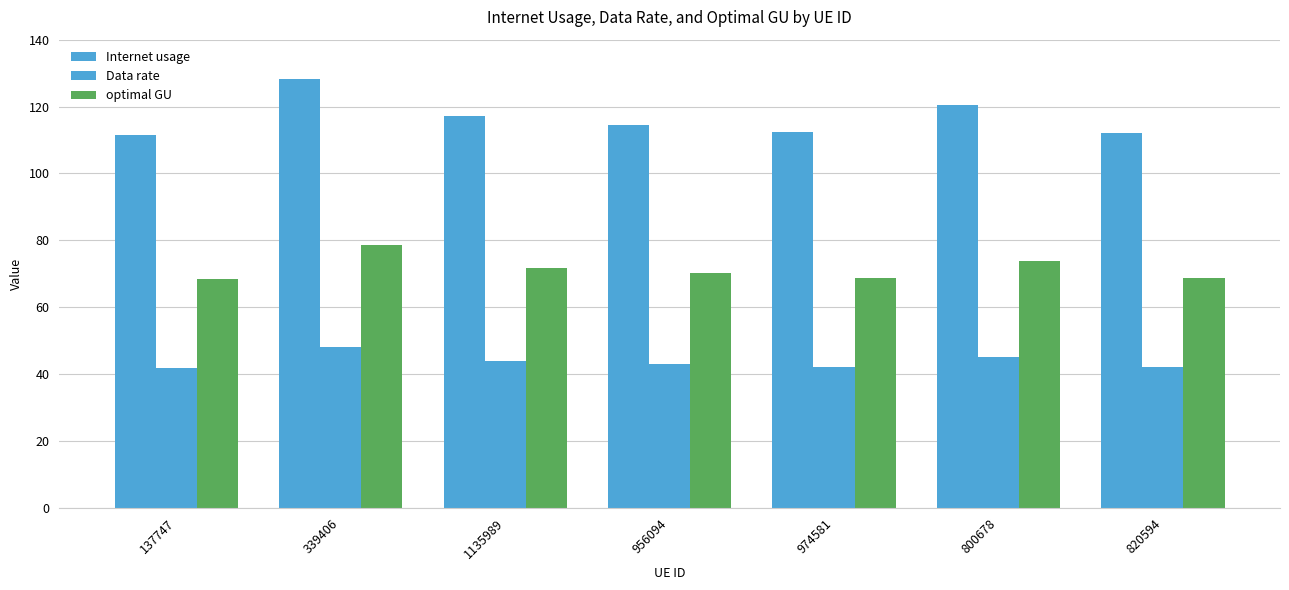

Which series has the largest range (max minus min)?

Internet usage